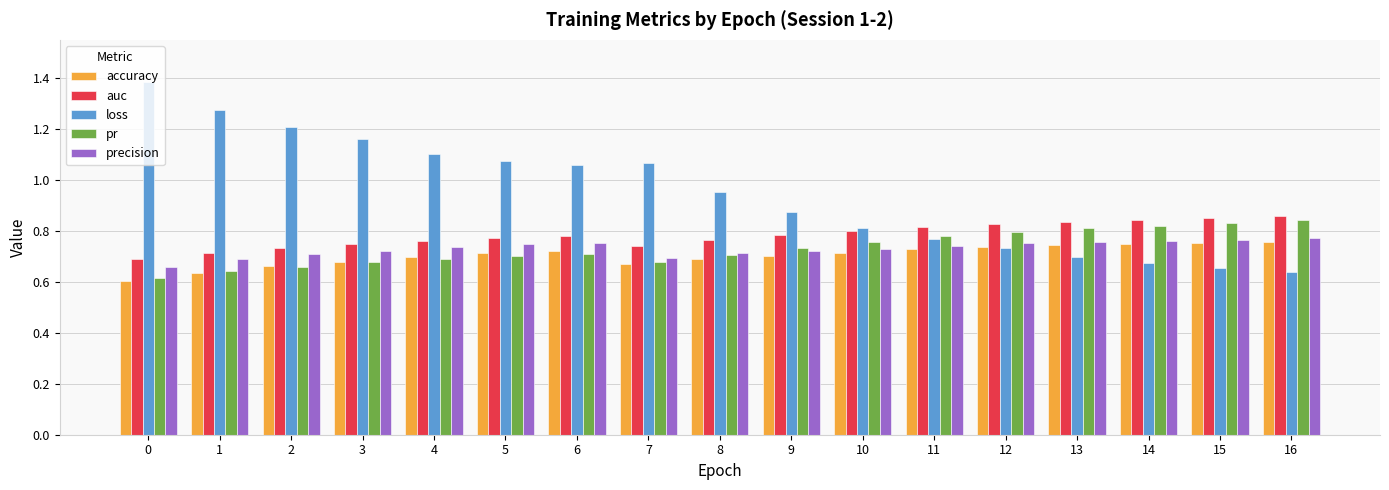

How many pr values are between 0 and 1?

17